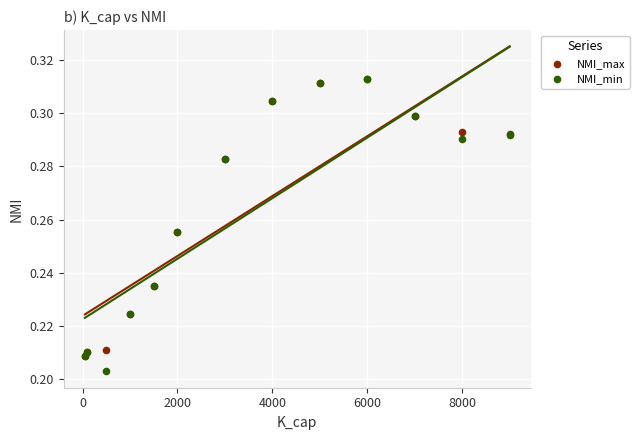

What are all the series names shown in the legend?

NMI_max, NMI_min